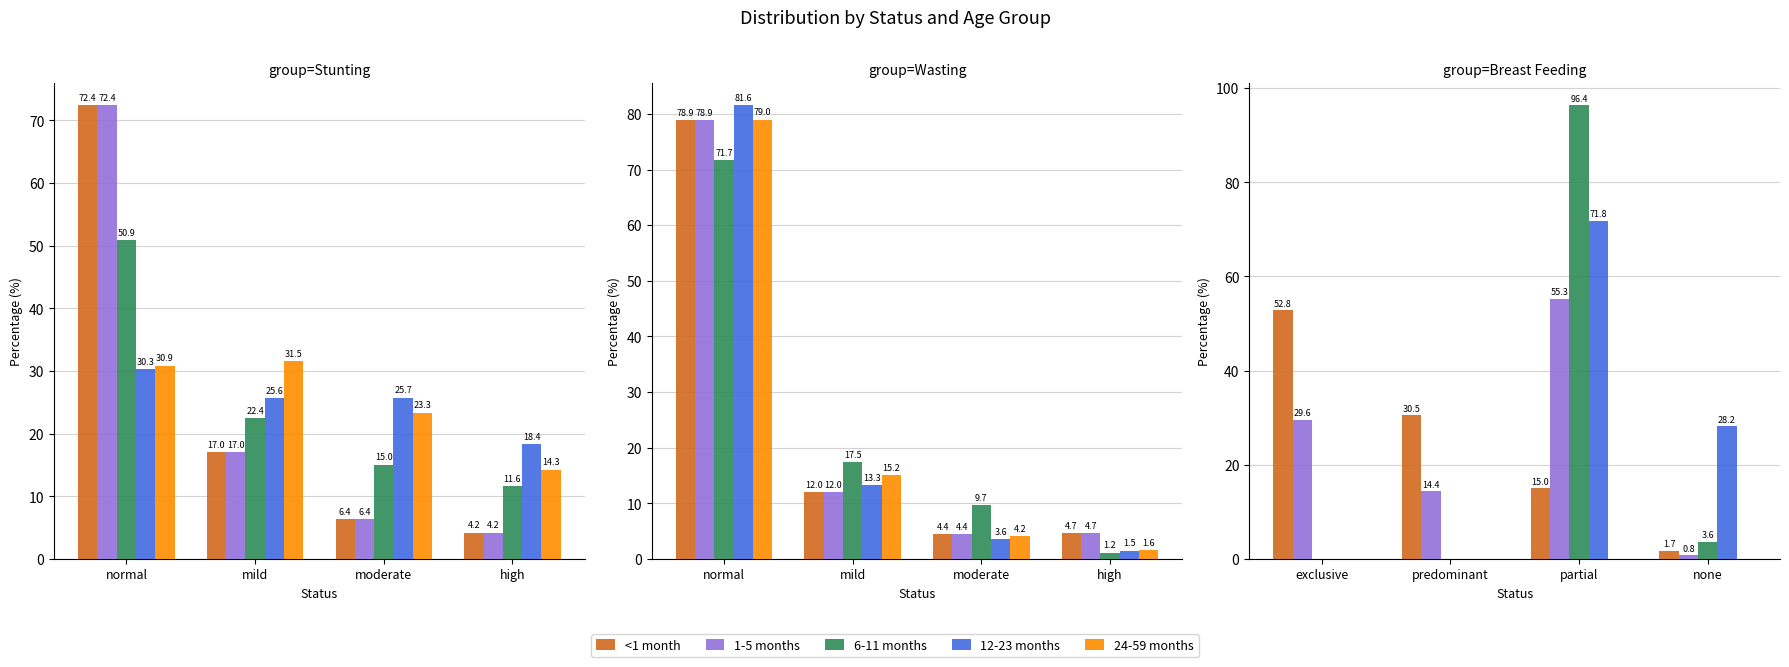

What are all the series names shown in the legend?

<1 month, 1-5 months, 6-11 months, 12-23 months, 24-59 months